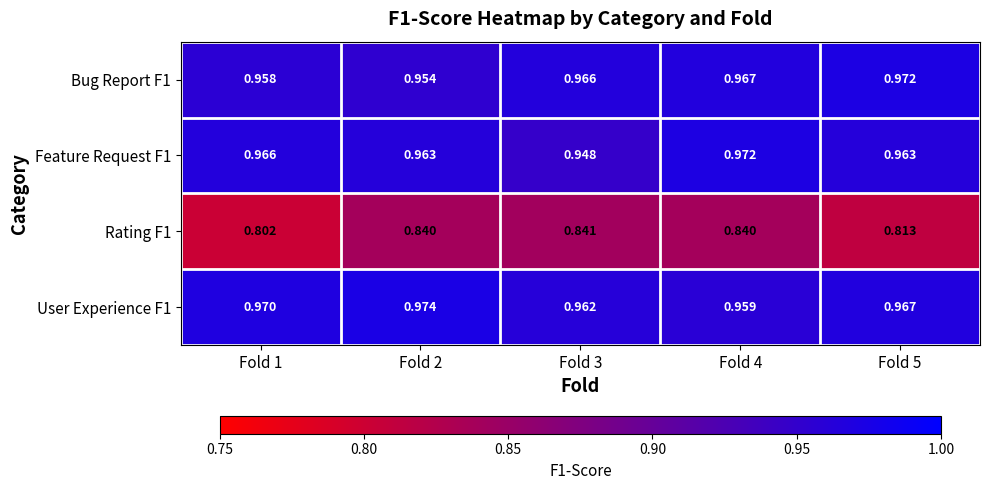

Count the number of categories in the chart.

5